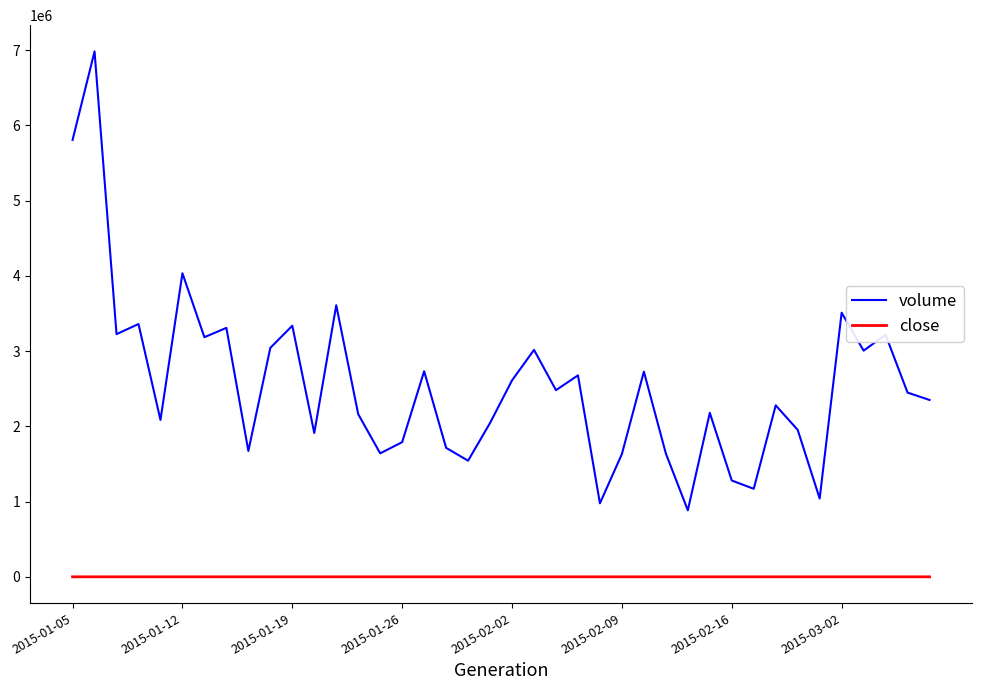

Which series has the largest total across all categories?

volume